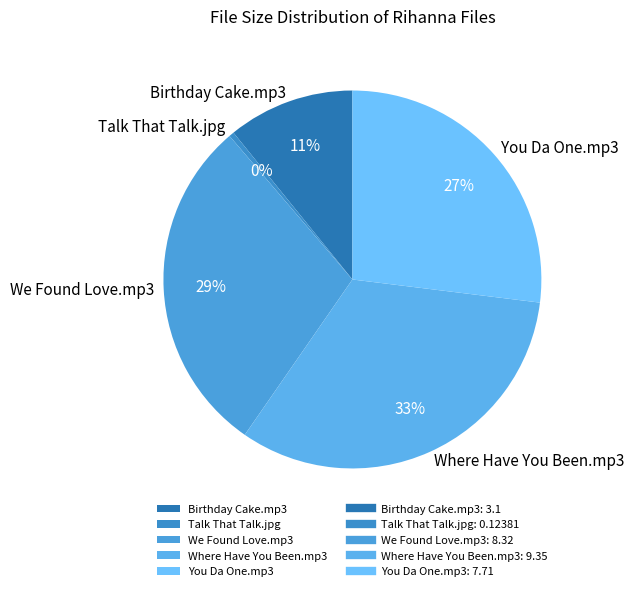

Which slice is the smallest?

Talk That Talk.jpg